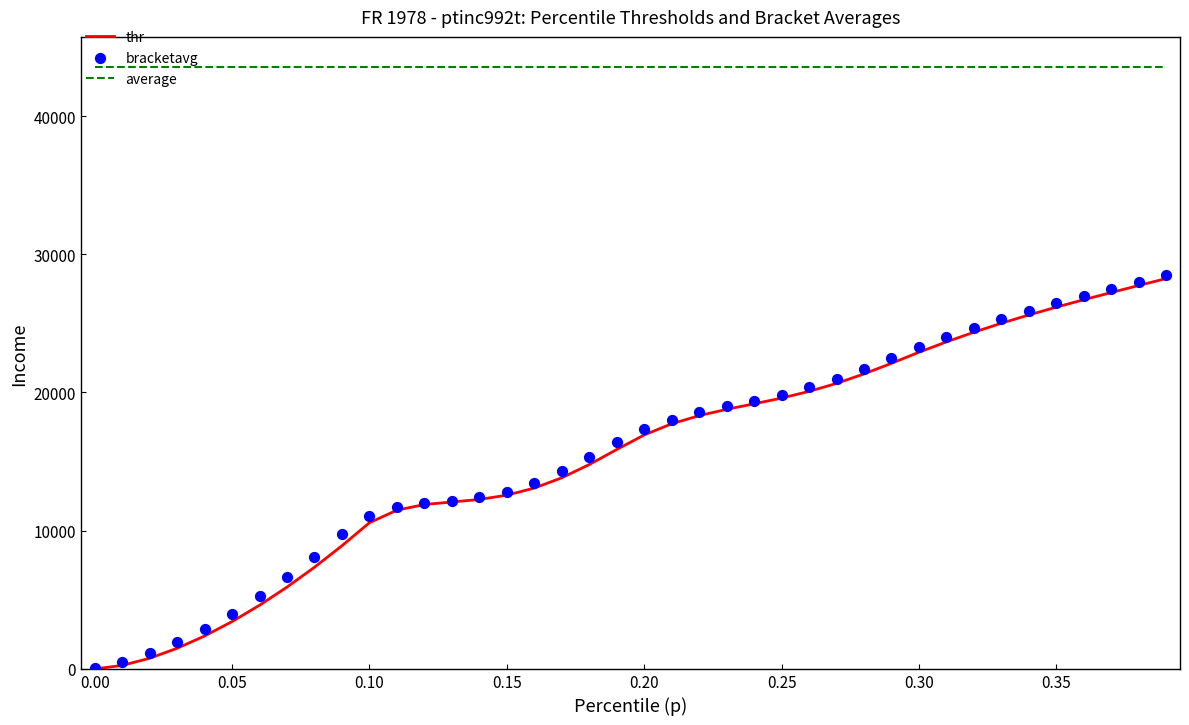

Which series has the largest Y range (max minus min)?

bracketavg